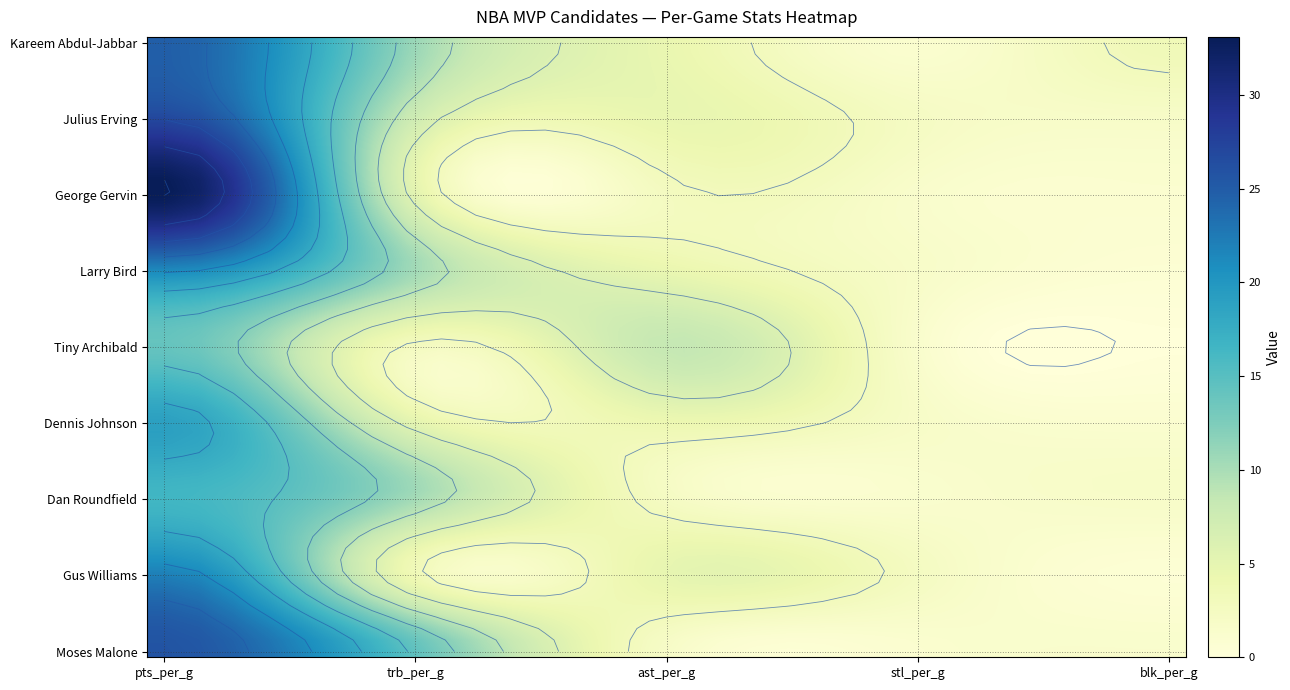

Is the value of Gus Williams at pts_per_g greater than the value of Moses Malone at ast_per_g?

Yes